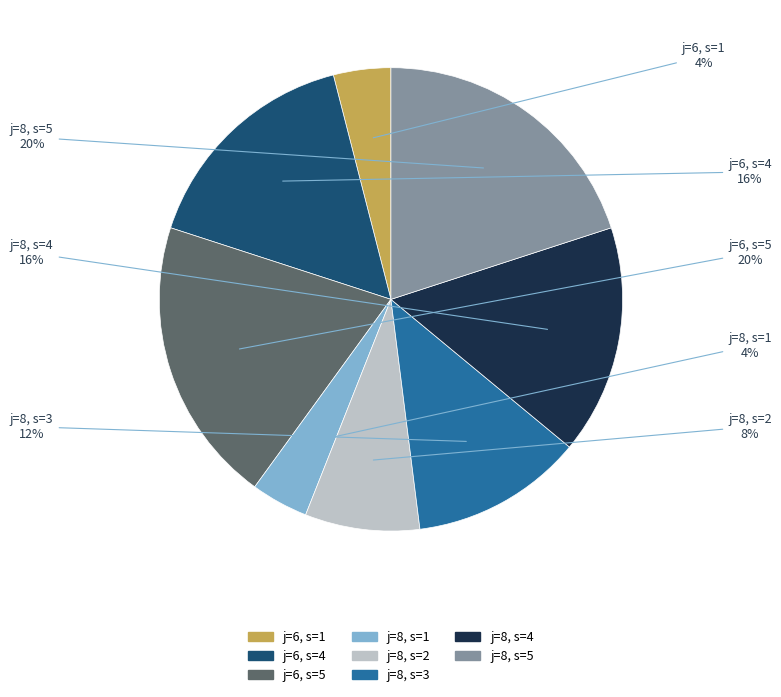

Is there a majority slice in this chart?

No